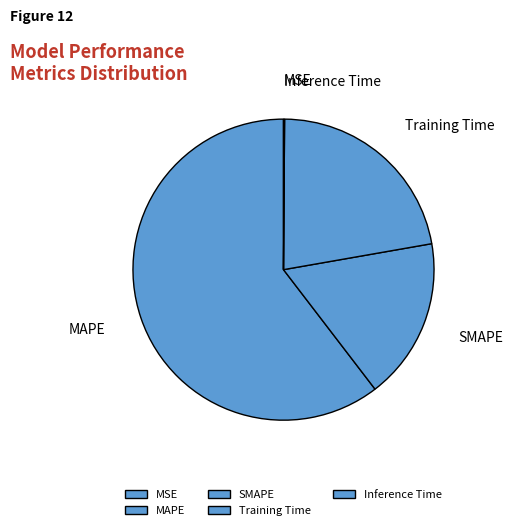

What is the ratio of the value at SMAPE to the value at Training Time?

0.8